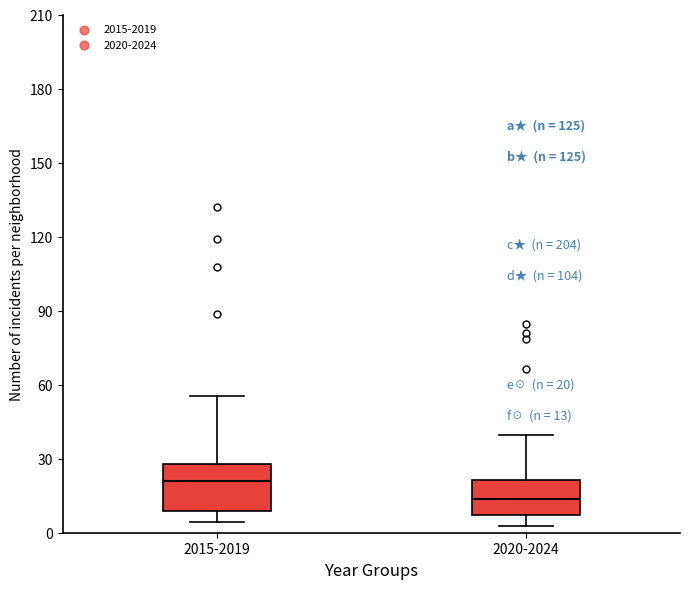

Which box has the lowest median line?

2020-2024